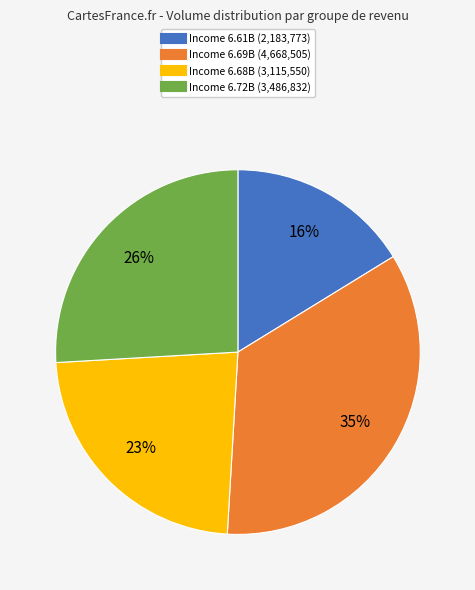

Count the number of slices in the pie.

4